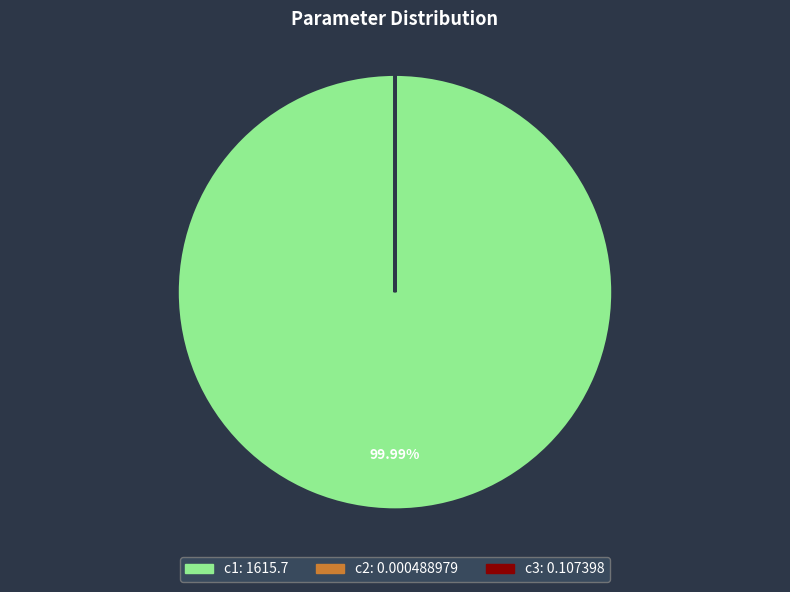

Does c1 account for over 50% of the chart?

Yes